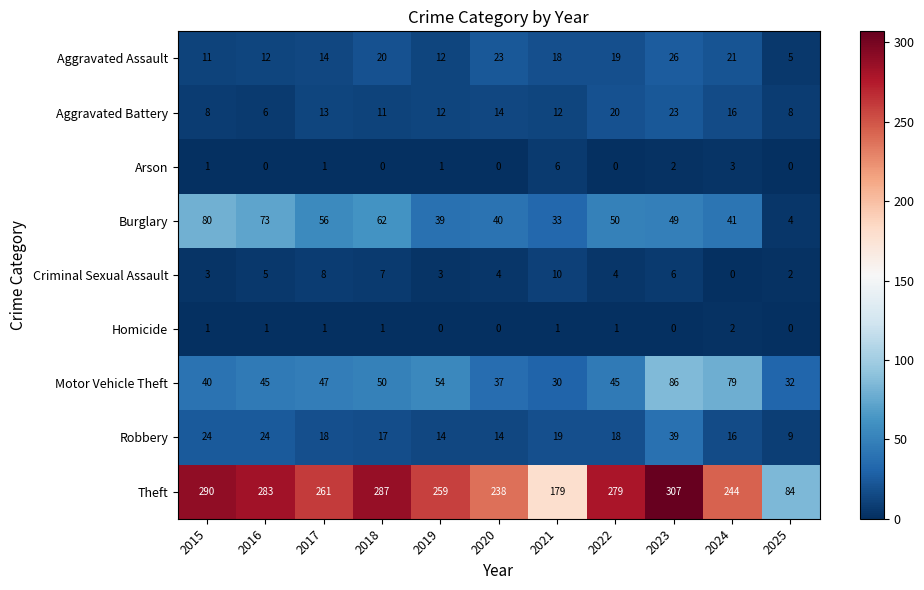

What is the highest value of the Arson series?

6